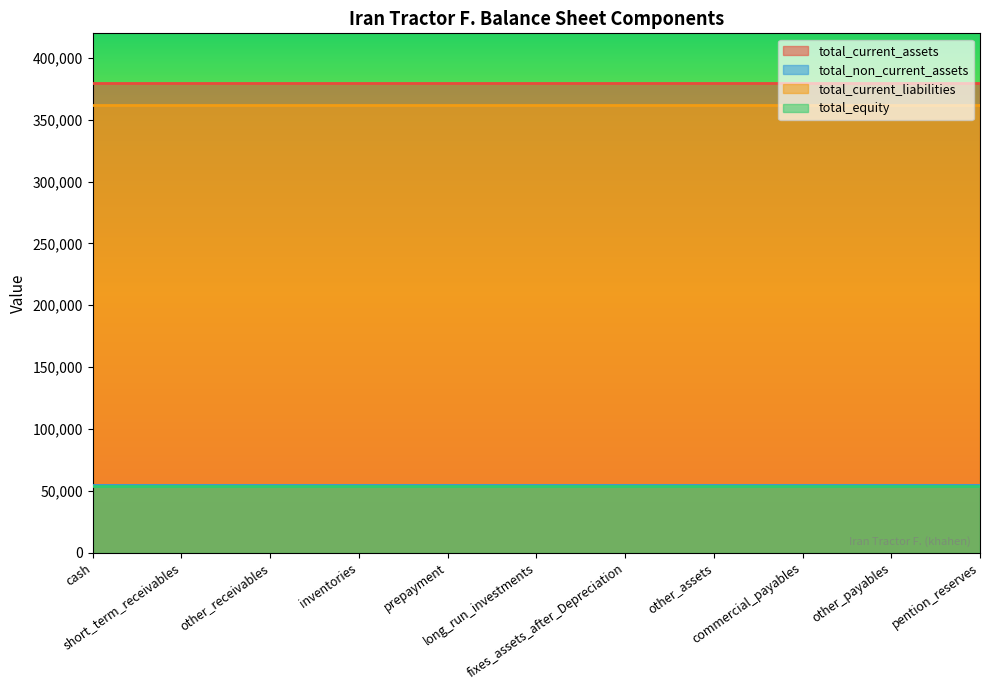

Which category has the lowest value in the total_equity series?

cash